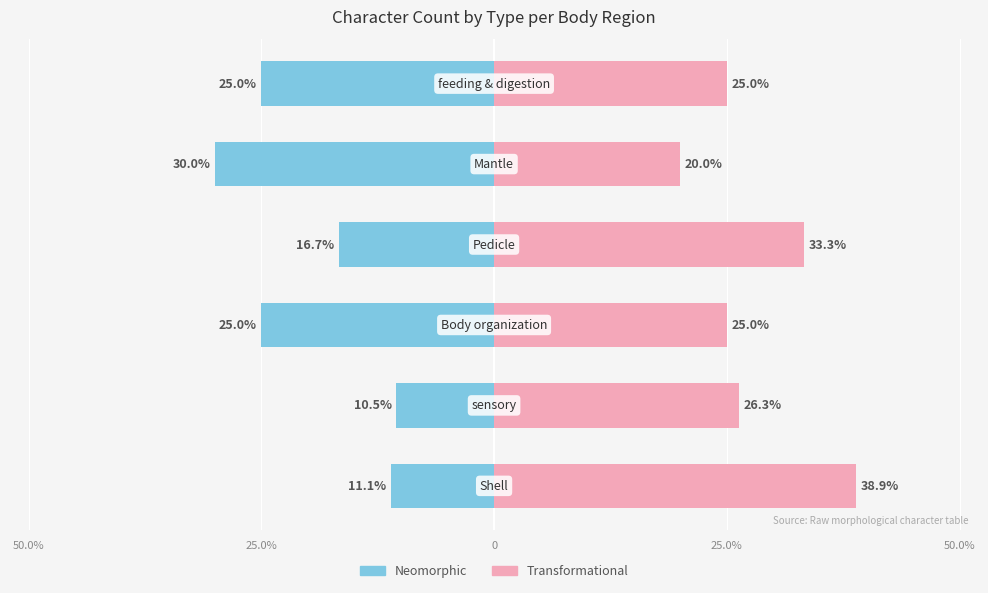

The Transformational series shows 5.2 at 0. True or false?

False